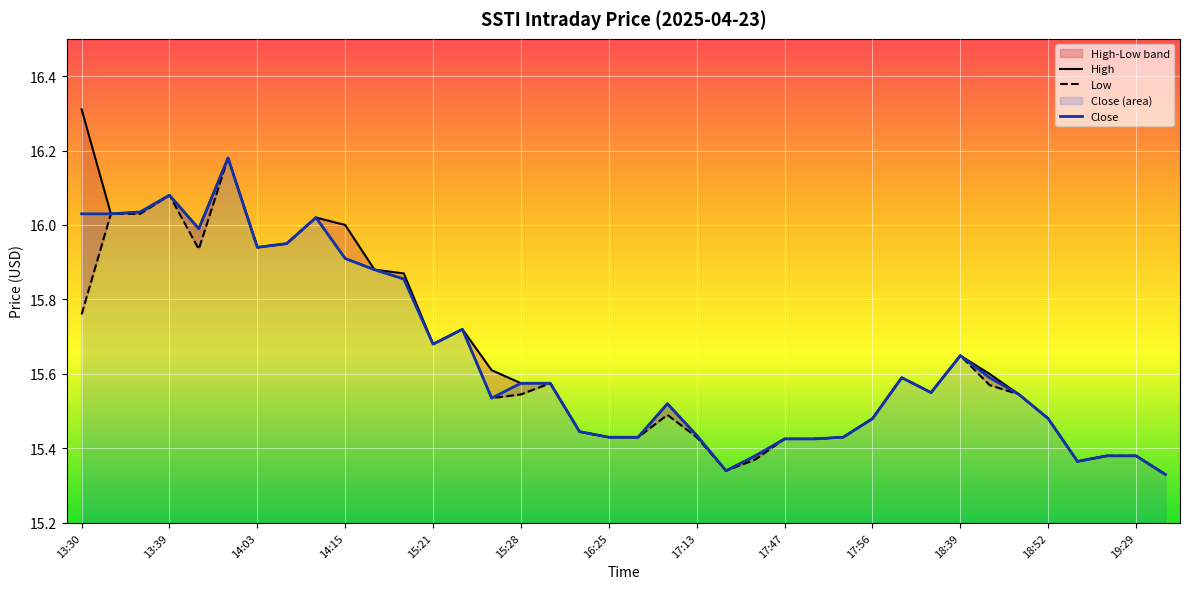

Rank the categories by High value from lowest to highest.

19:38, 17:17, 19:24, 17:45, 19:28, 19:29, 17:47, 17:48, 16:25, 16:37, 17:52, 17:13, 15:42, 17:56, 18:52, 16:58, 18:50, 18:18, 15:28, 15:34, 18:10, 18:46, 15:27, 18:39, 15:21, 15:23, 14:39, 14:31, 14:03, 14:05, 13:43, 14:15, 14:12, 13:31, 13:37, 13:39, 13:49, 13:30